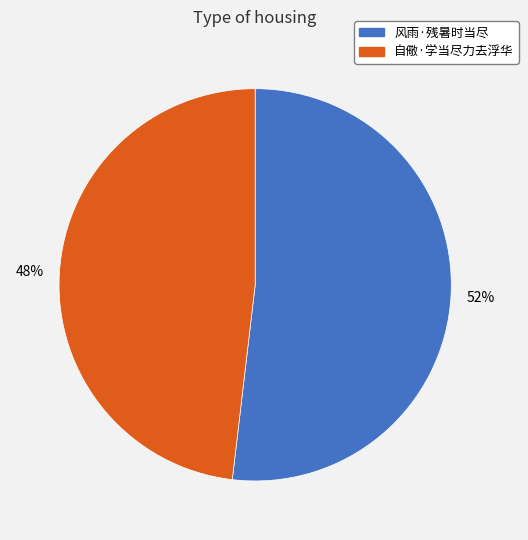

What is the majority slice?

风雨·残暑时当尽